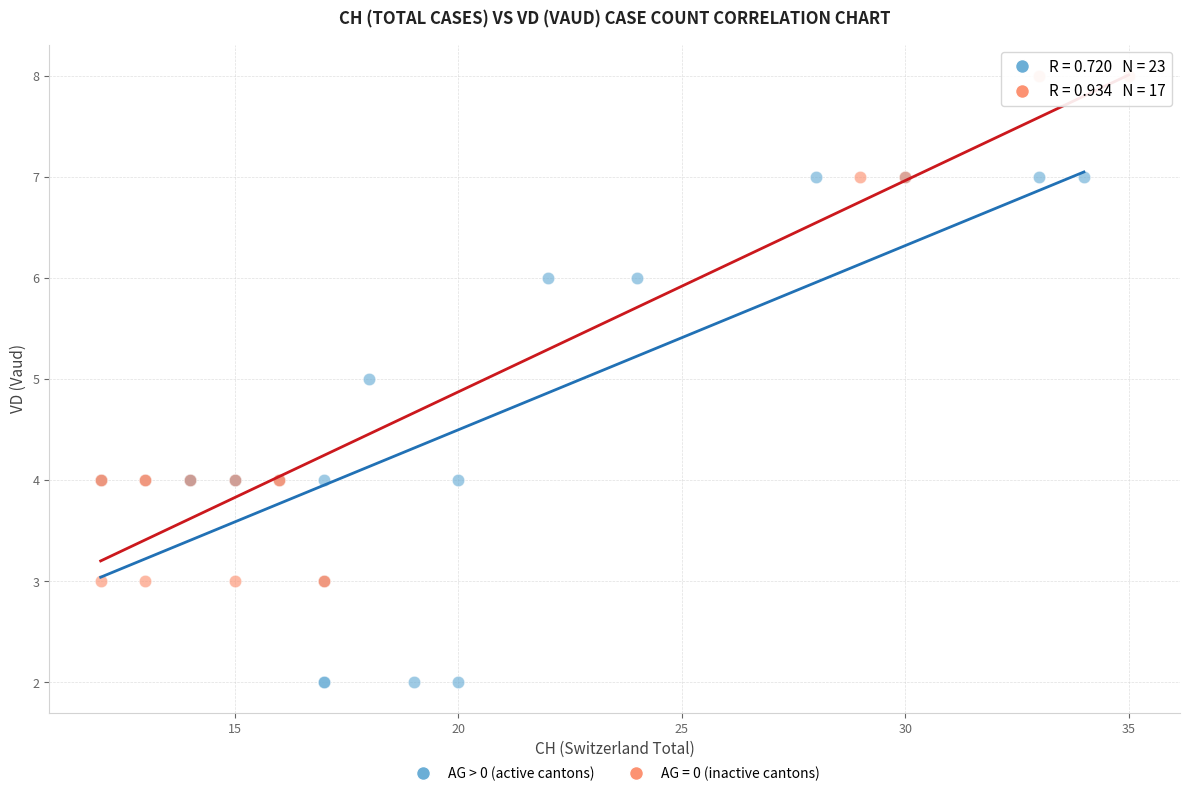

Which series reaches the maximum Y coordinate?

AG = 0 (inactive cantons)